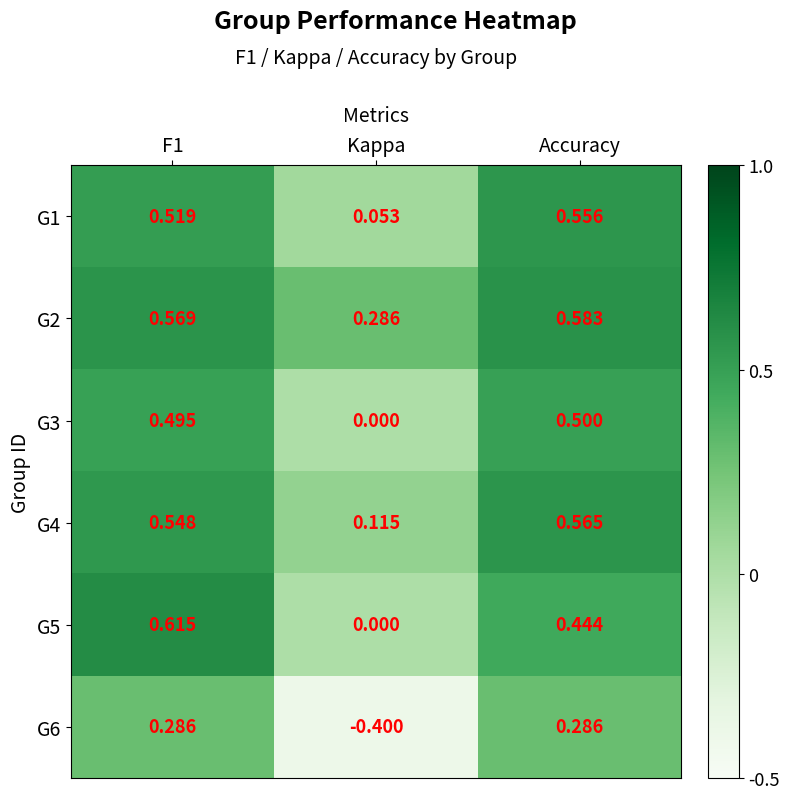

At which category is the sum across all series the highest?

F1